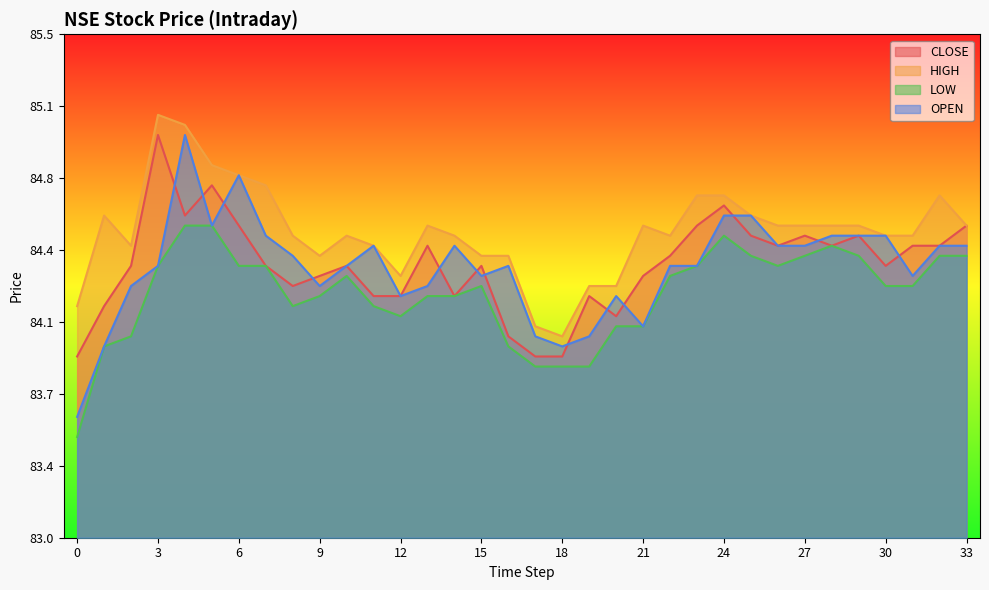

How many lines are shown in the chart?

4